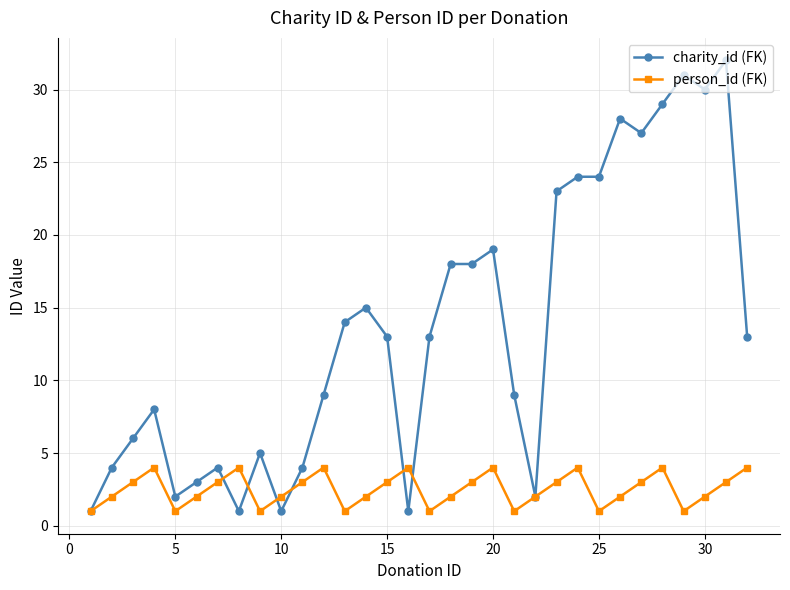

Count the number of data series in this chart.

2